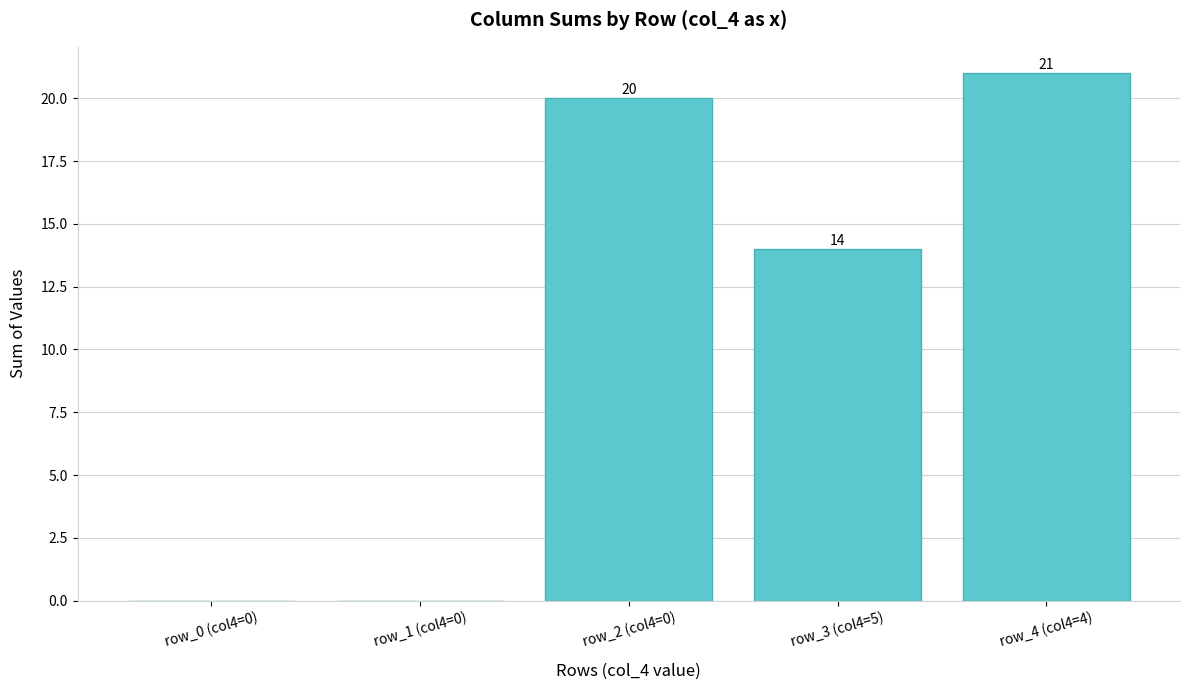

How many values are above zero?

3